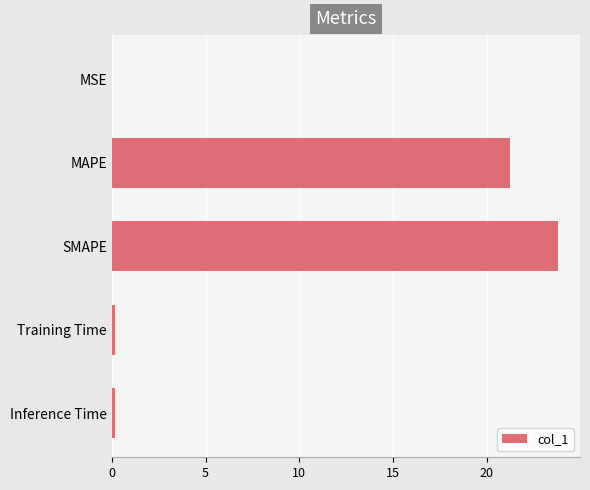

True or false: the data shows 0.0 at MSE.

True